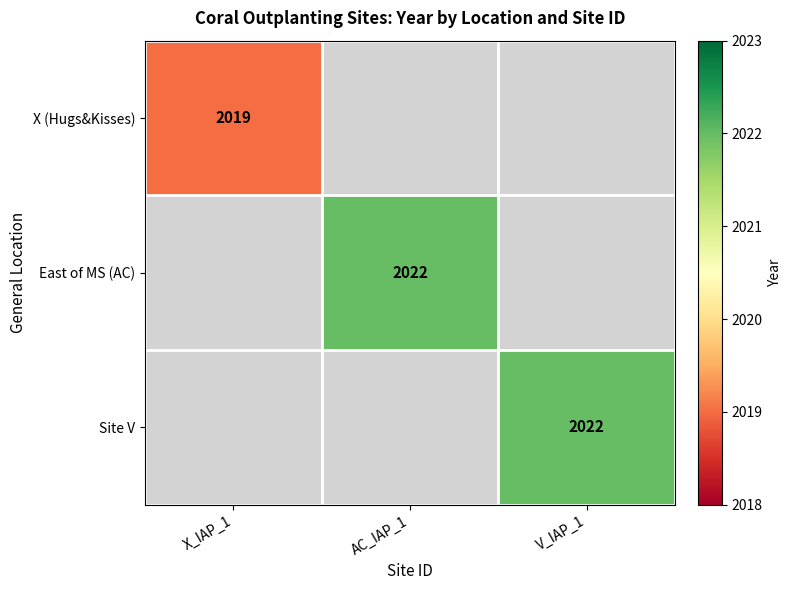

Which category has the lowest value across all series?

X_IAP_1